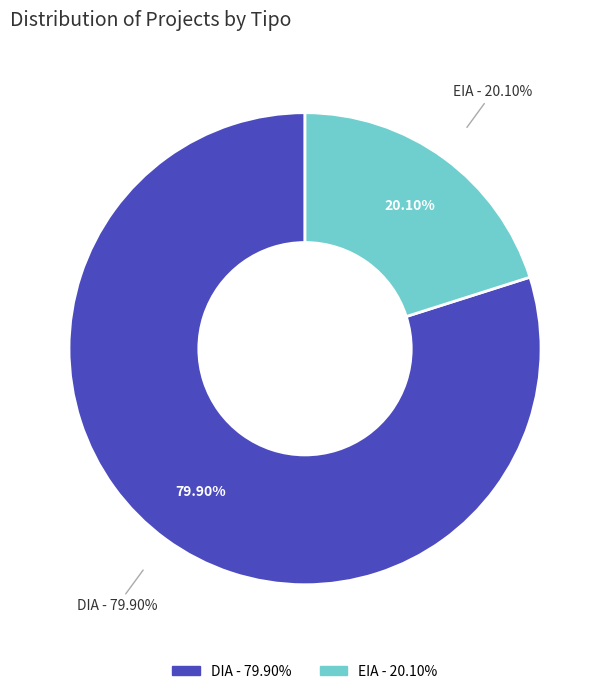

What percentage do EIA and DIA together represent?

100.0%